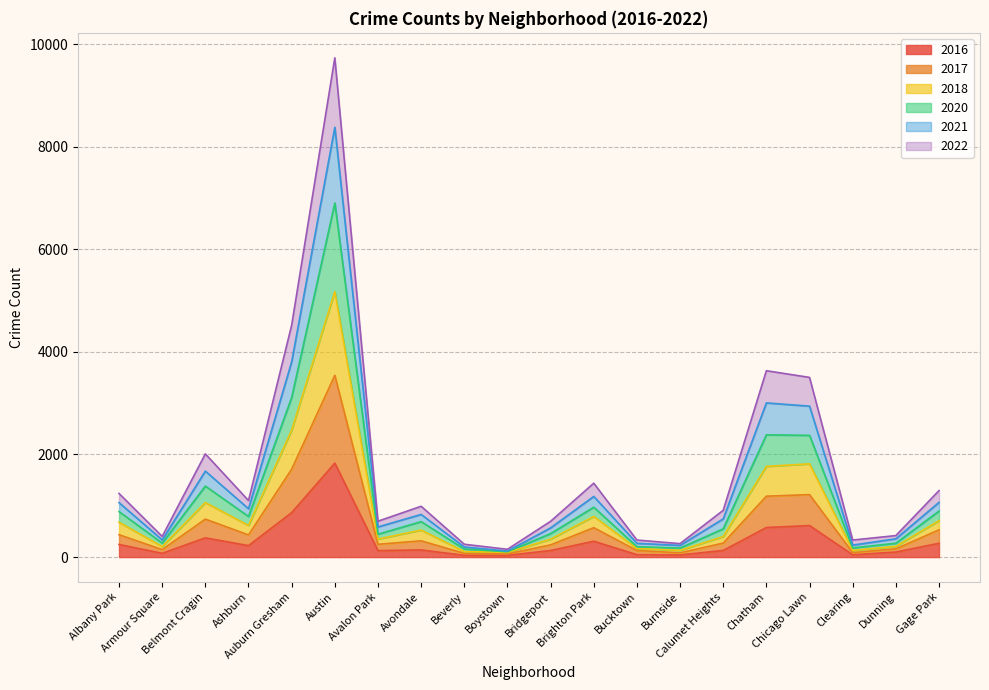

What is the highest value of the 2016 series?

1831